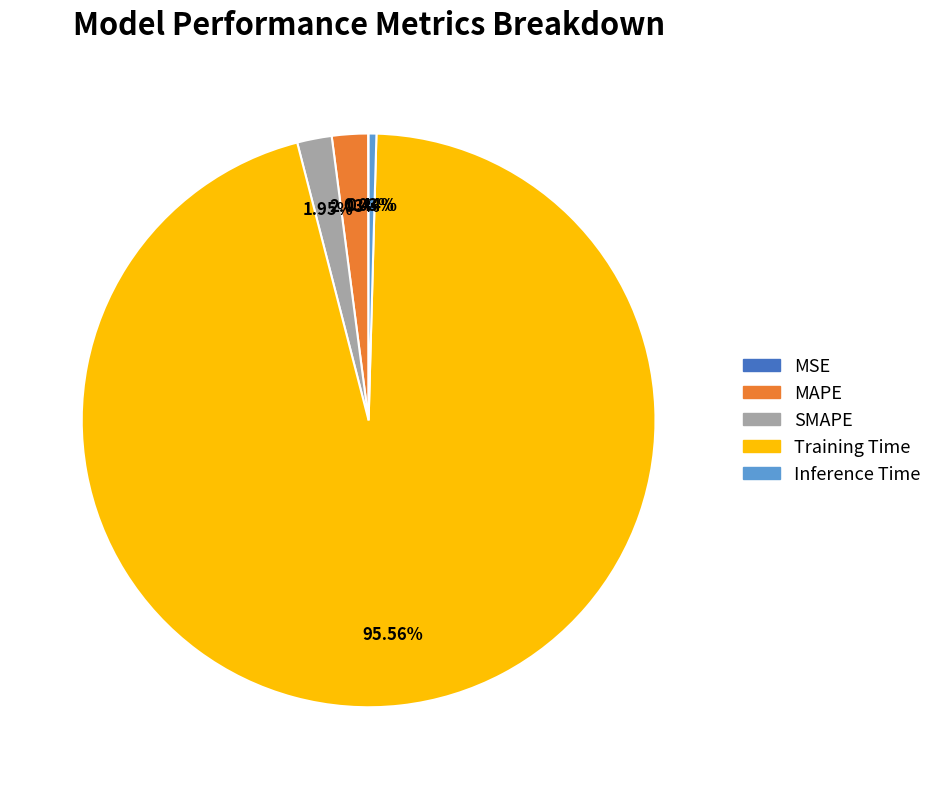

Do Inference Time and Training Time together represent more than half of the pie?

Yes